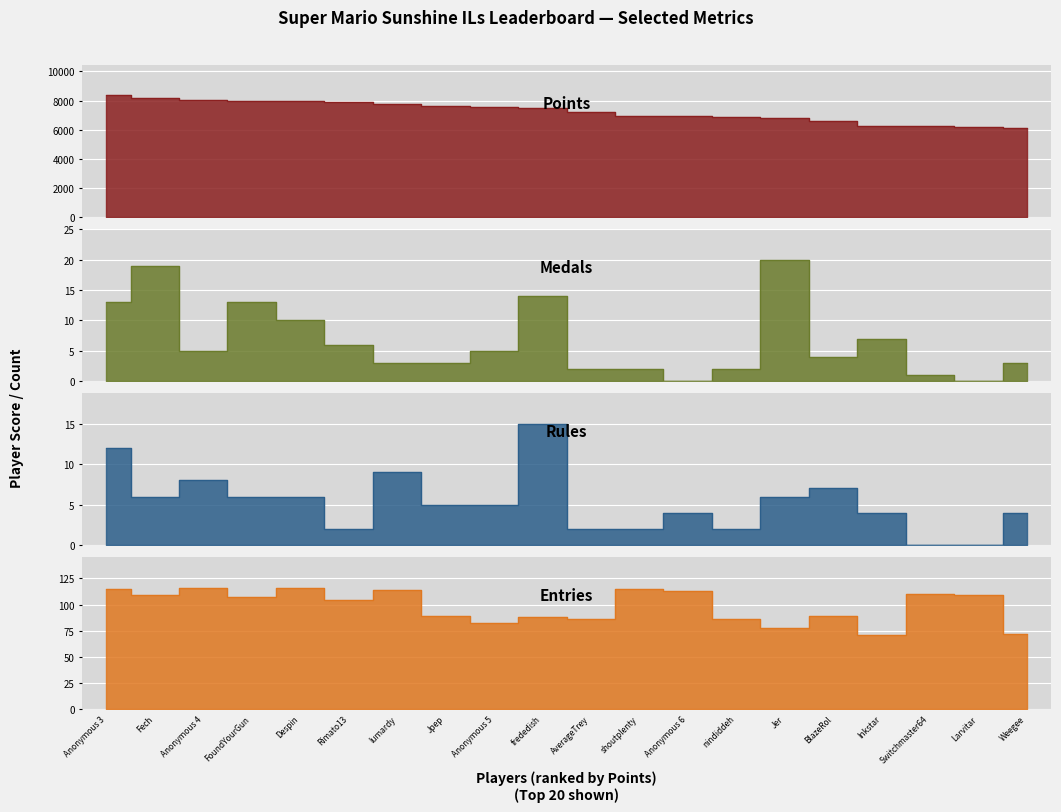

What is the difference between the Rules values at AverageTrey and Larvitar?

2